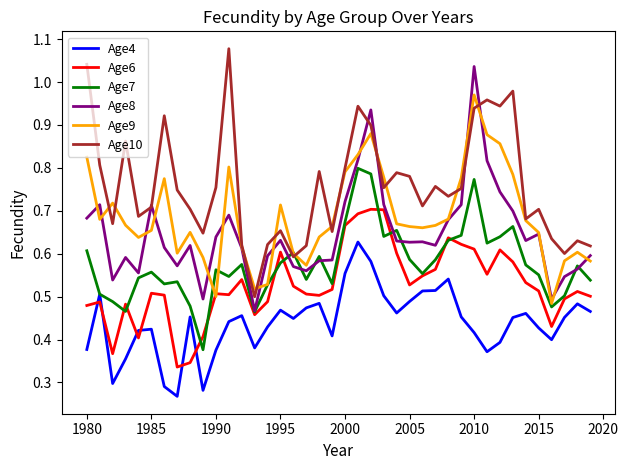

Which series has the largest total across all categories?

Age10